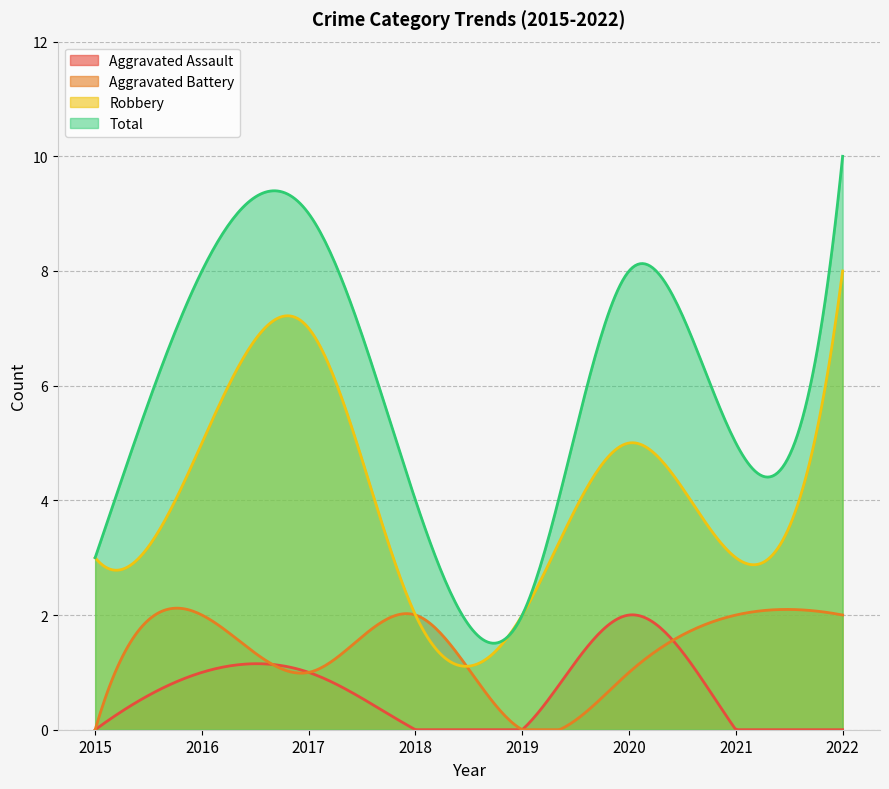

What is the value of the Aggravated Assault point at the 2nd from the left?

1